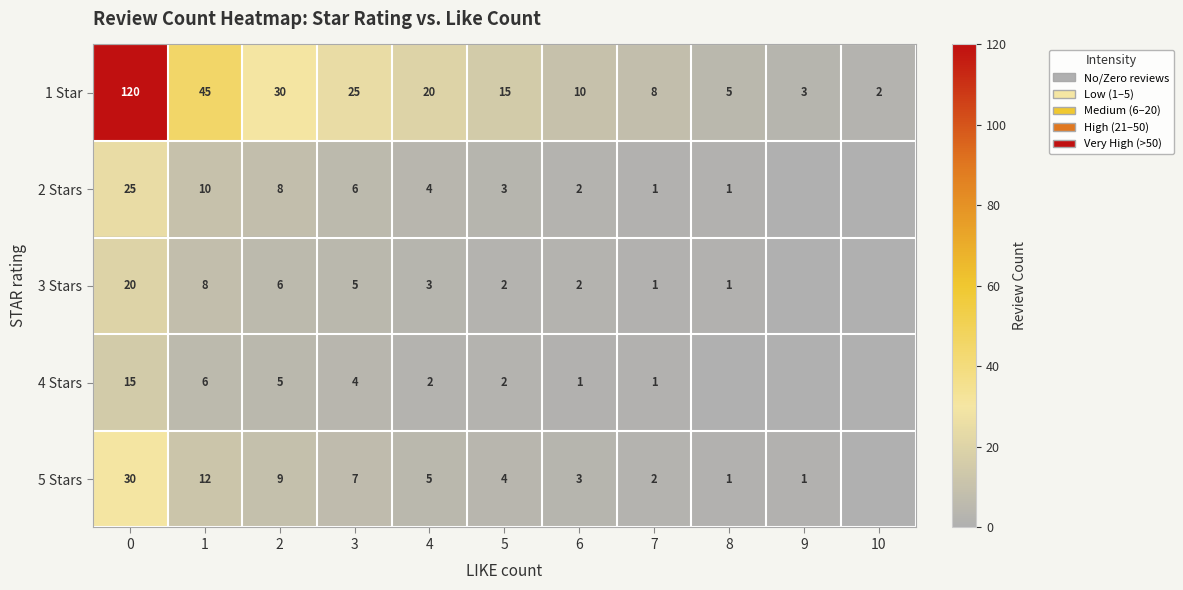

What is the difference between the maximum and minimum values in the 2 Stars series?

25